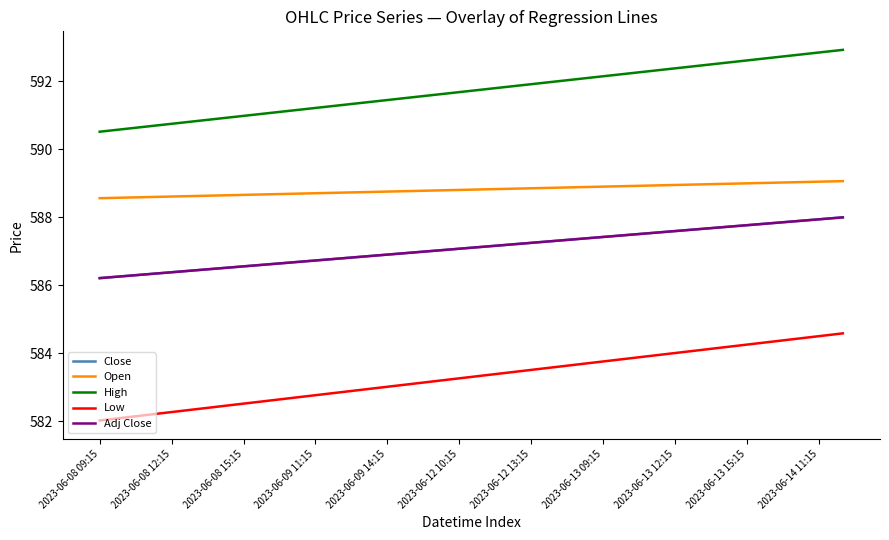

Does the chart display data point markers on the line(s)?

No